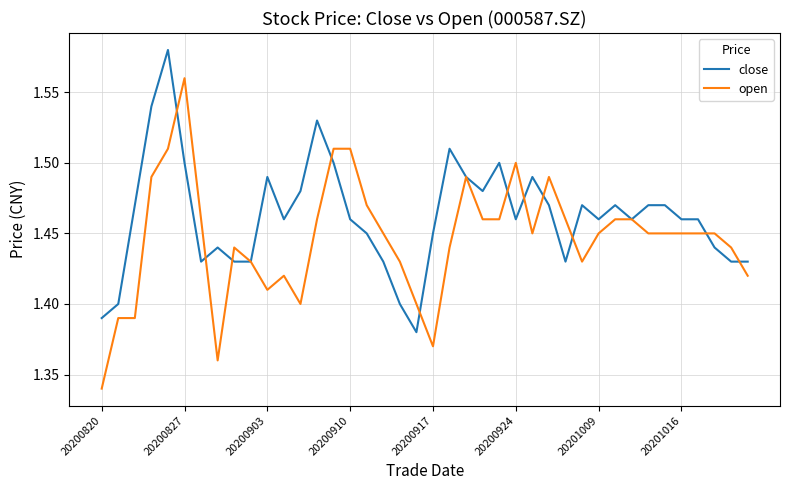

List the series in order of their overall mean, highest first.

close, open